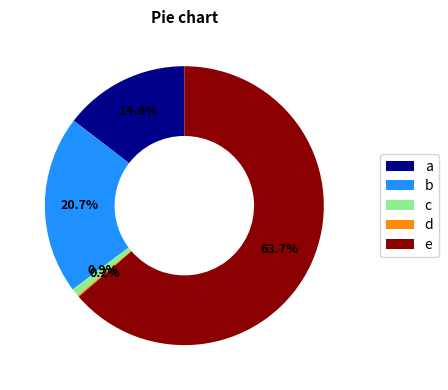

Which category has the biggest portion of the pie?

e